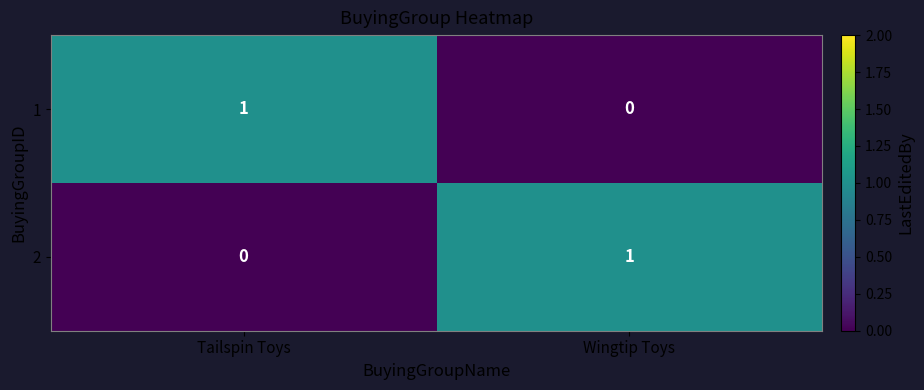

True or false: 2 has a value of 1 at Wingtip Toys.

True